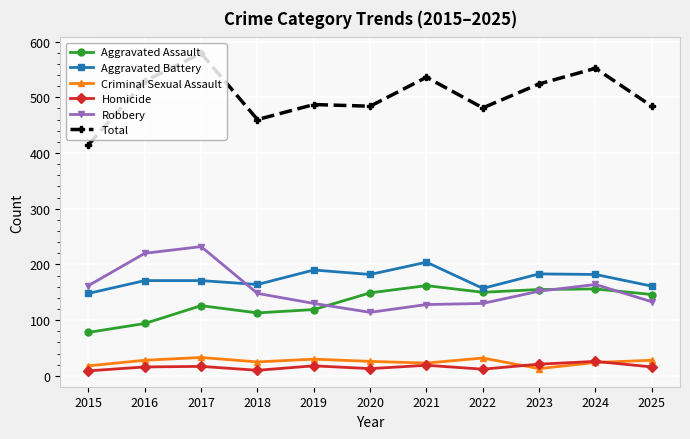

What are all the series names shown in the legend?

Aggravated Assault, Aggravated Battery, Criminal Sexual Assault, Homicide, Robbery, Total